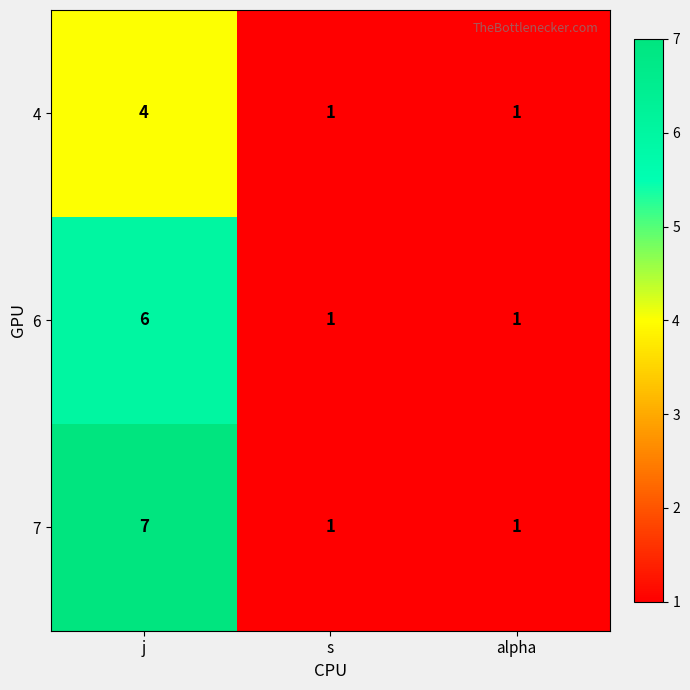

Which series changed the most between j and alpha?

7